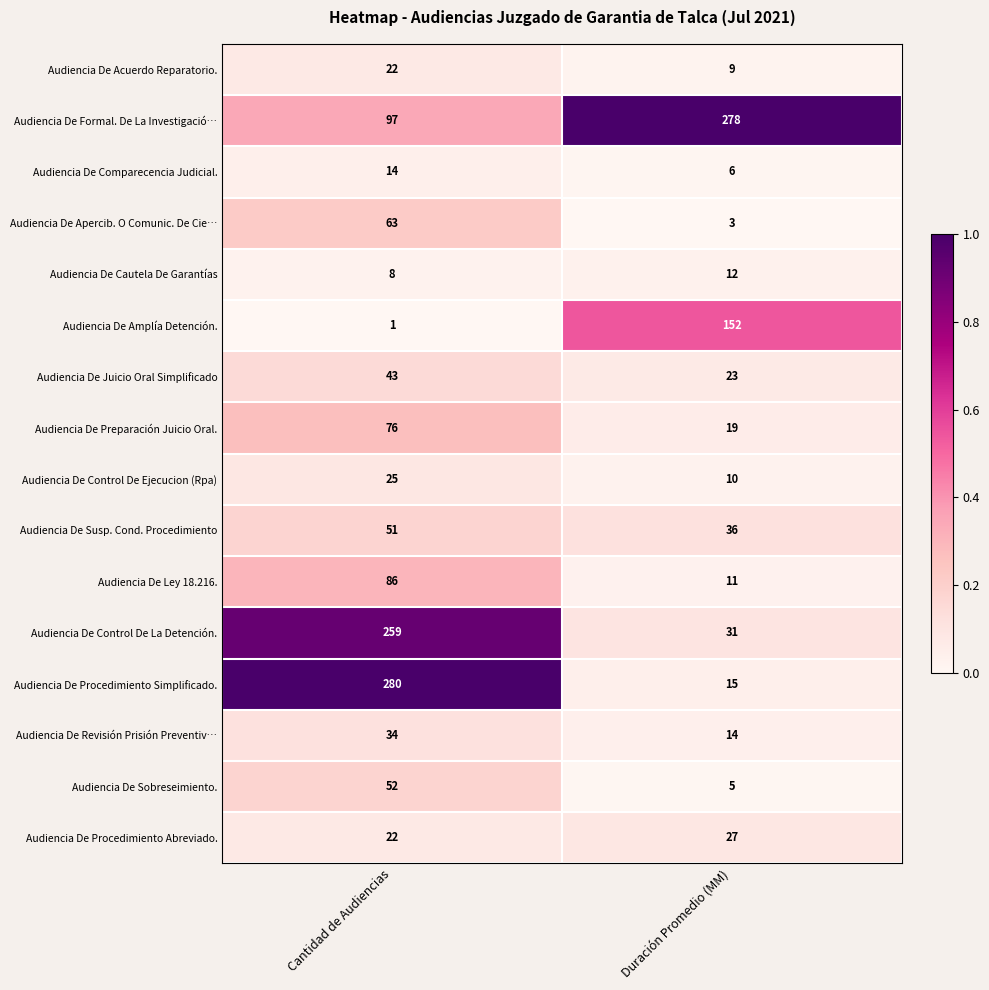

What is the average value of the Audiencia De Control De Ejecucion (Rpa) series?

18